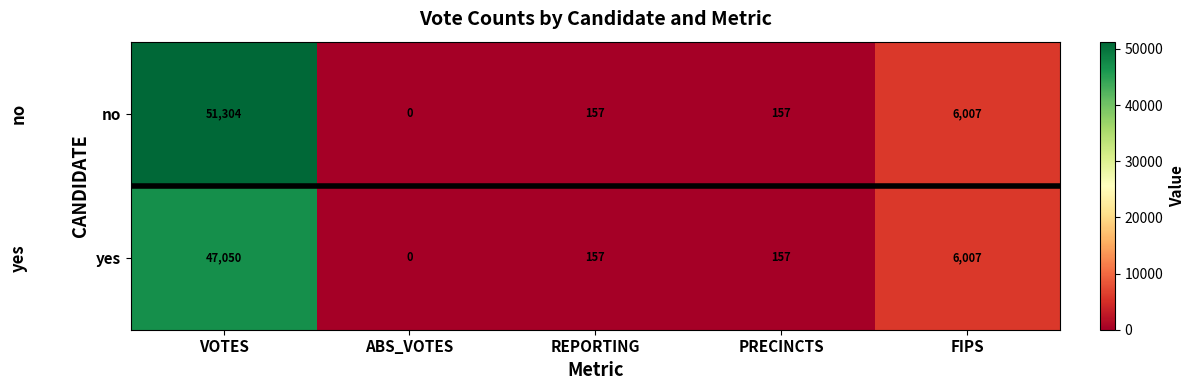

How many values in no are above zero?

4